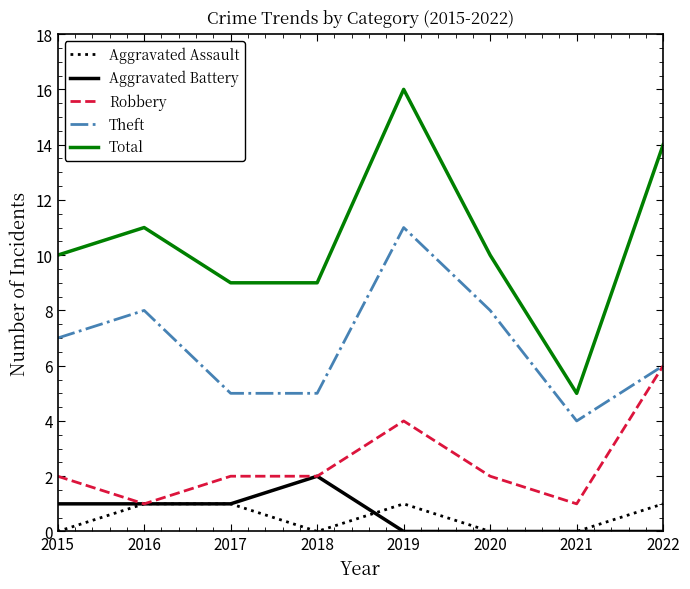

True or false: Aggravated Battery and Total cross at least once.

False